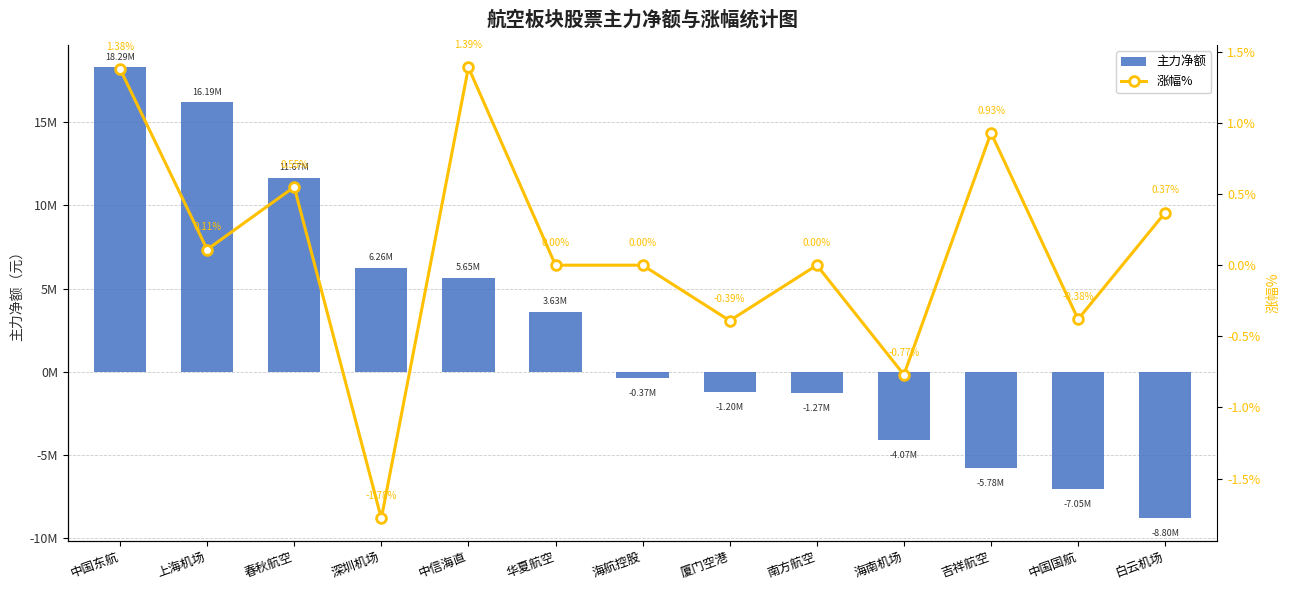

List the labels in order of 涨幅% value, smallest first.

深圳机场, 海南机场, 厦门空港, 中国国航, 华夏航空, 海航控股, 南方航空, 上海机场, 白云机场, 春秋航空, 吉祥航空, 中国东航, 中信海直